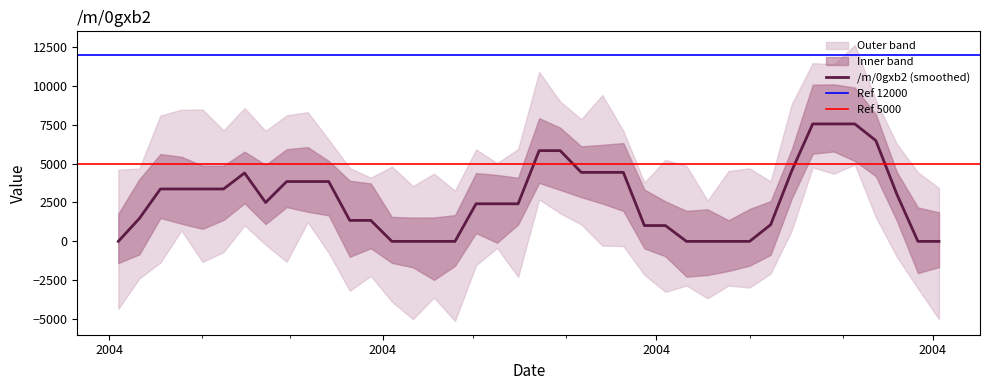

What is the sum of the values at 21 and 19?

12078.5